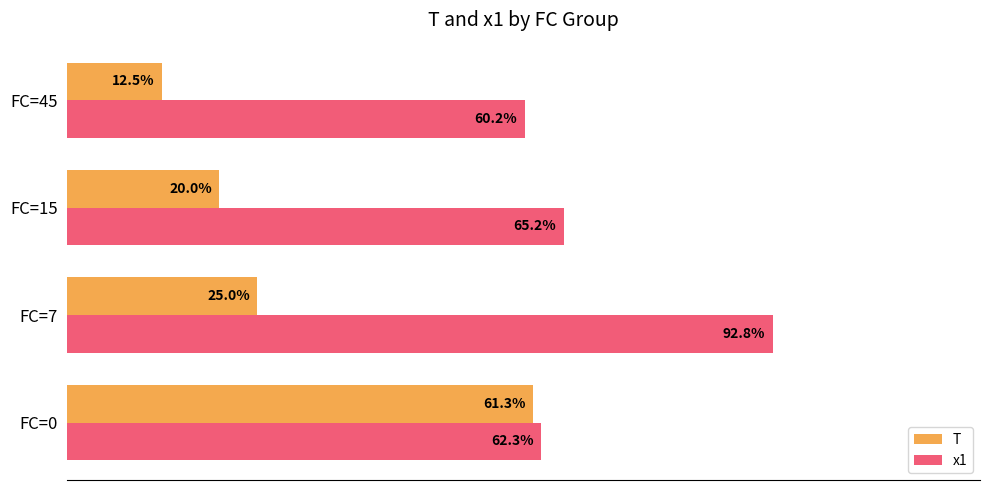

At which label is T closest to 36?

FC=7